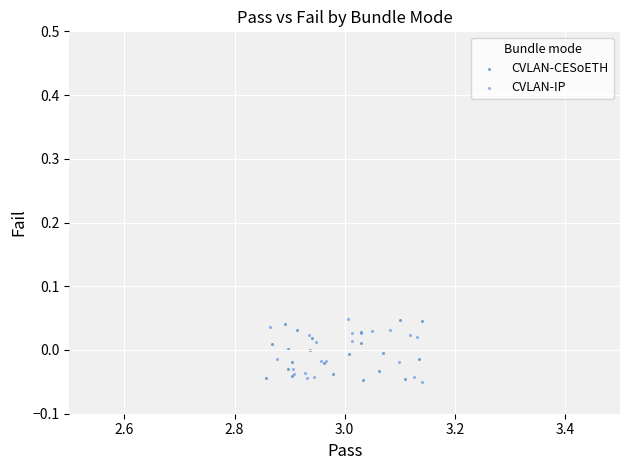

What are all the series names shown in the legend?

CVLAN-CESoETH, CVLAN-IP